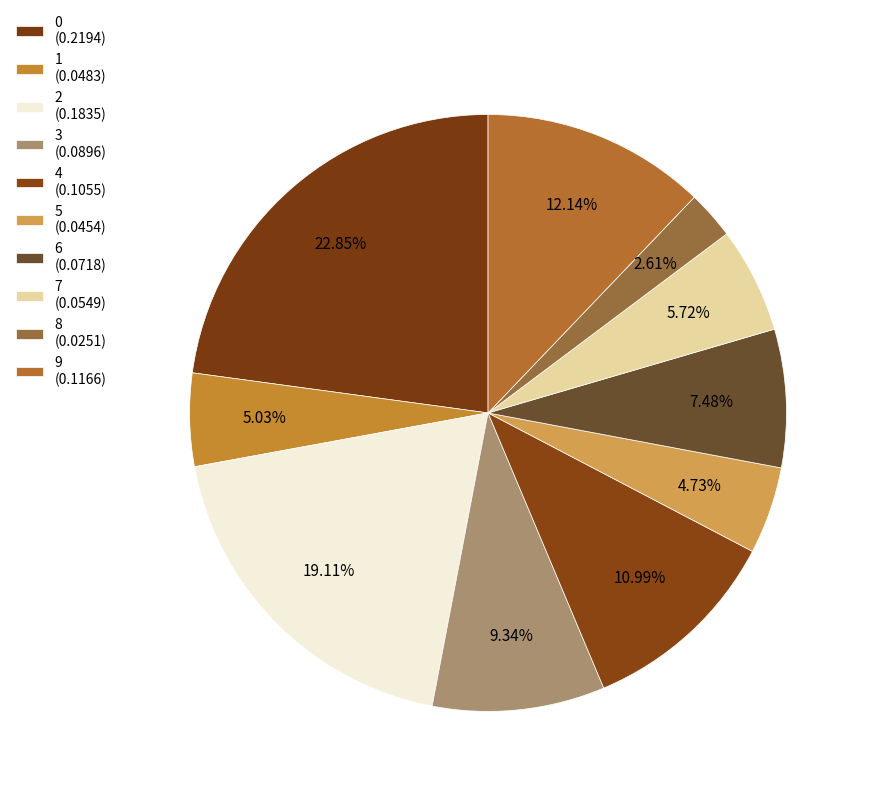

Combined, do 3 and 2 account for over 50%?

No